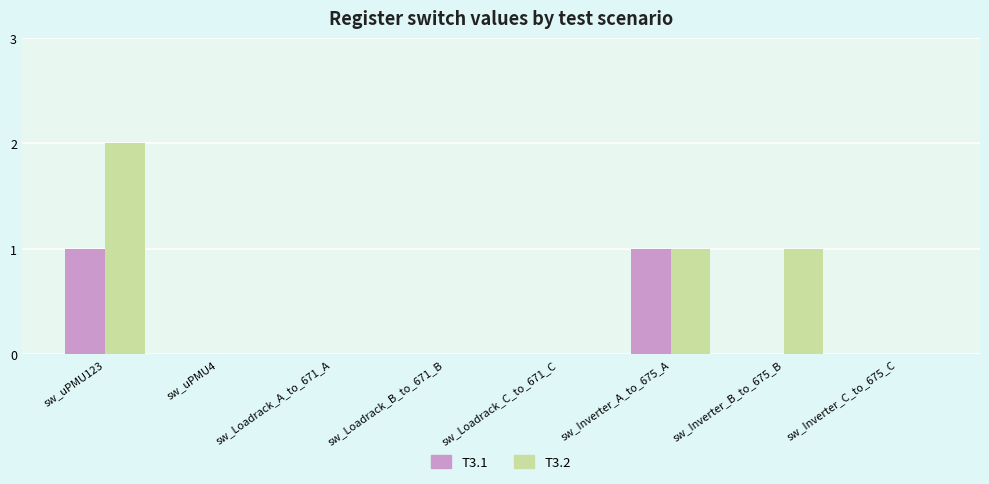

What is the sum of all T3.2 values?

4